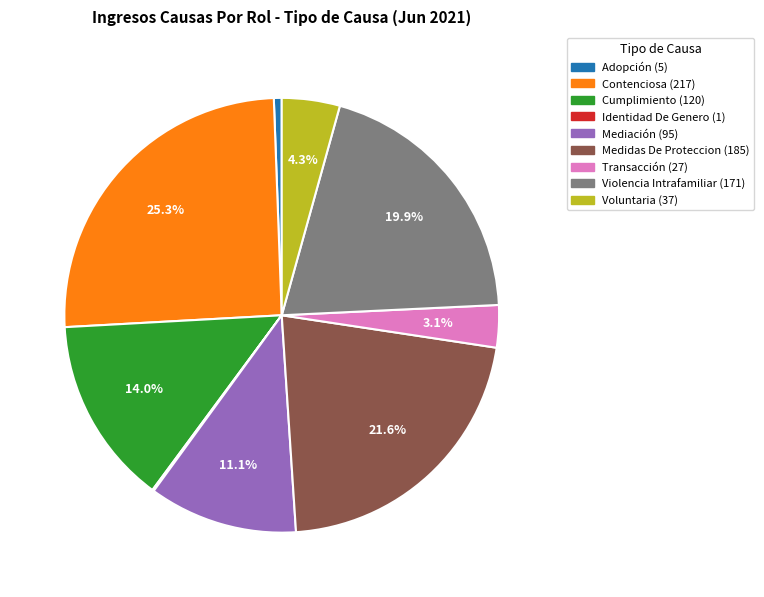

Which slice is the largest?

Contenciosa